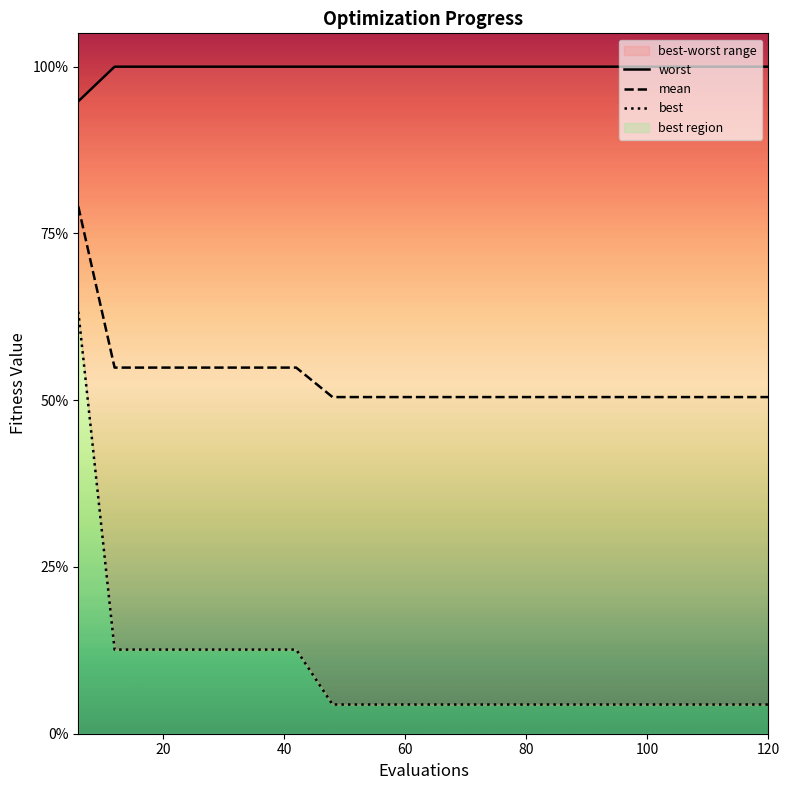

True or false: worst and best intersect in this chart.

False